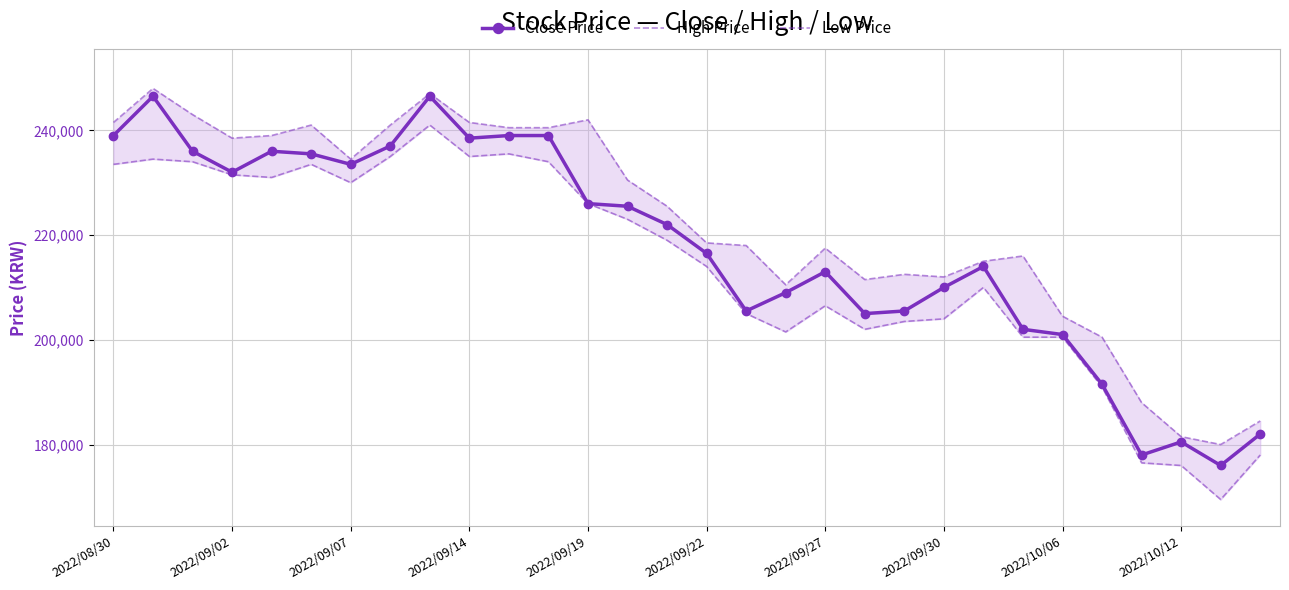

True or false: High Price has a value of 376543 at 19.

False